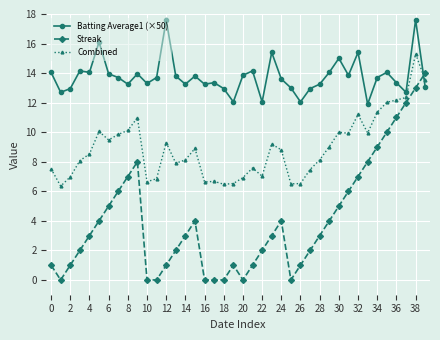

What is the sum of all Combined values?

356.9